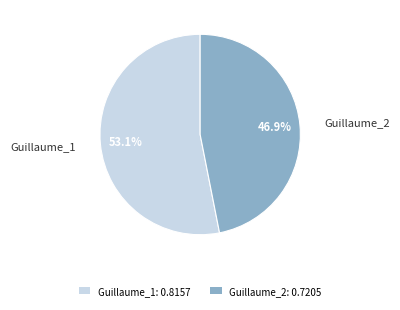

How many slices are in this pie chart?

2